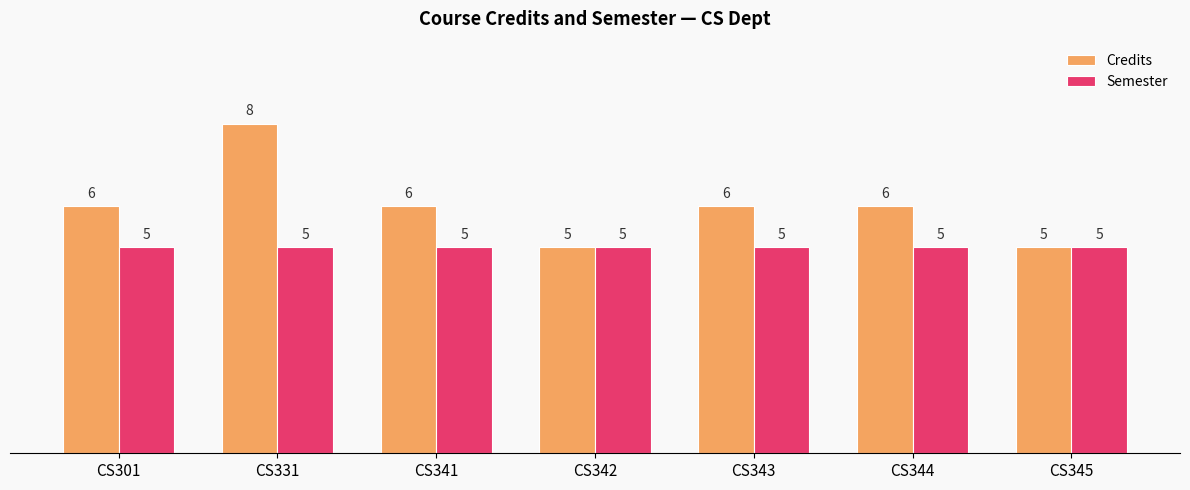

Is it true that Credits equals 6 at CS301?

True